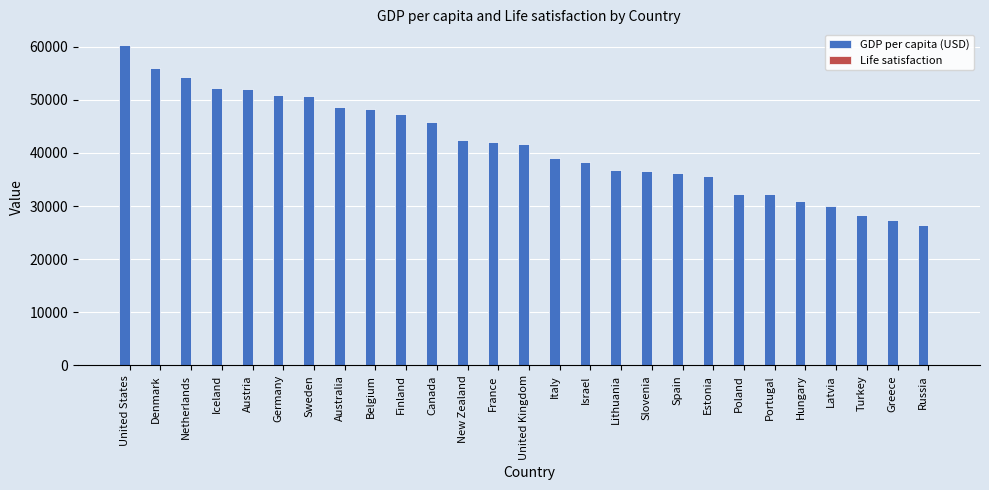

What is the maximum value for GDP per capita (USD)?

60235.7